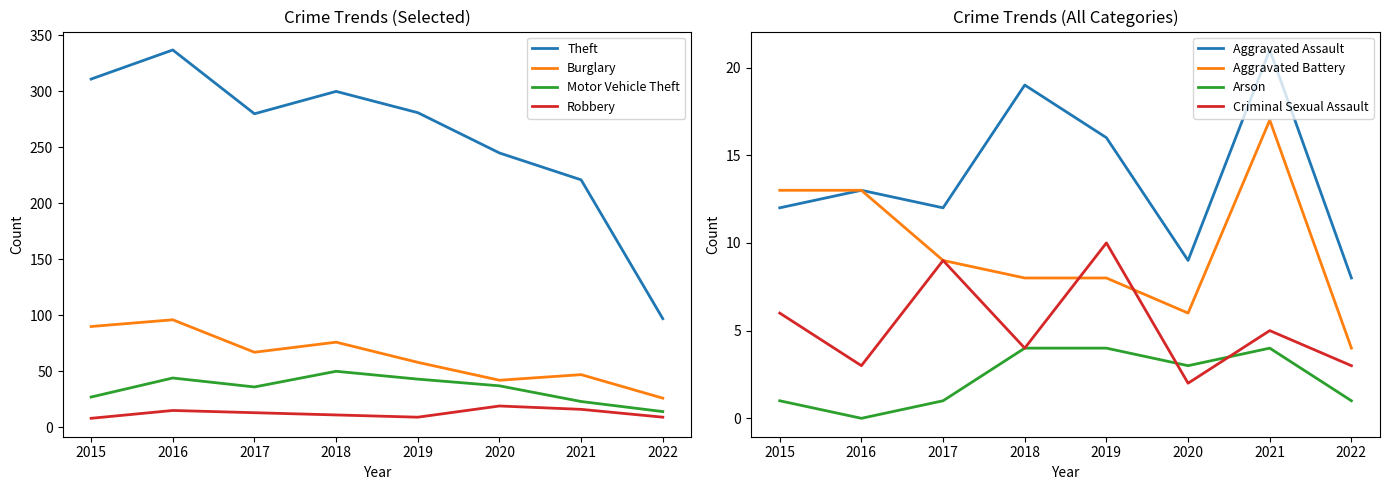

List the labels in order of Theft value, largest first.

2016, 2015, 2018, 2019, 2017, 2020, 2021, 2022